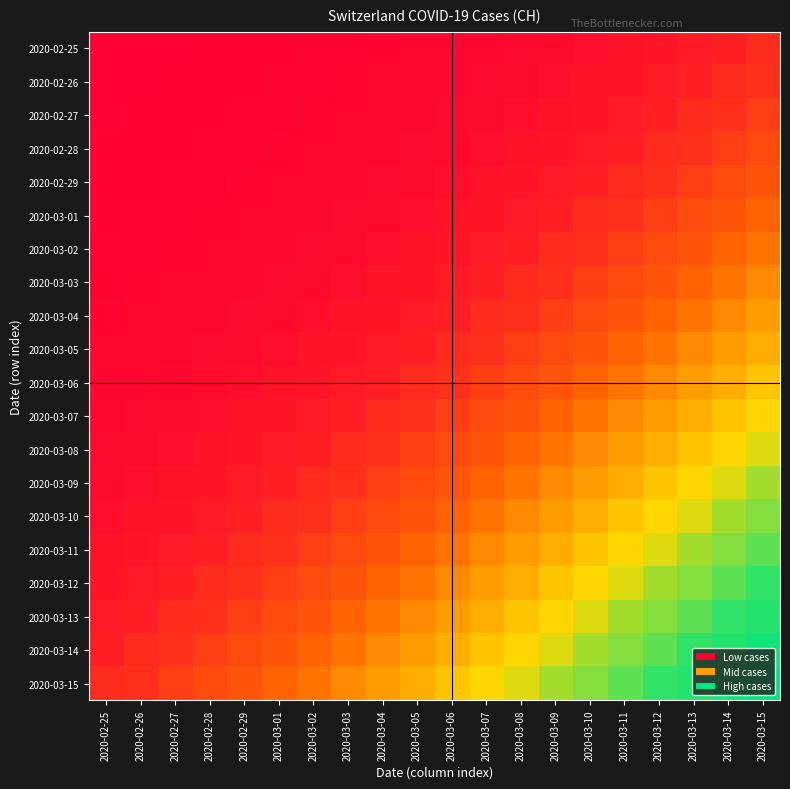

What is the spread (max minus min) of values at 2020-03-09?

1500